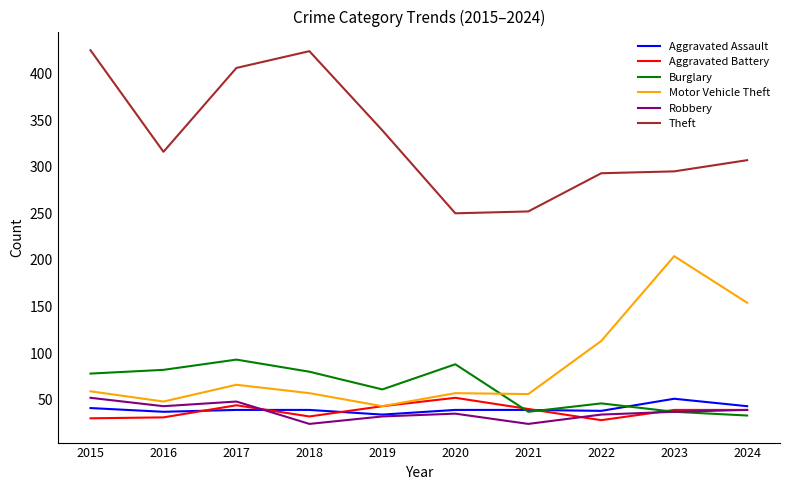

In Motor Vehicle Theft, how many points are lower than both neighbors (excluding endpoints)?

3